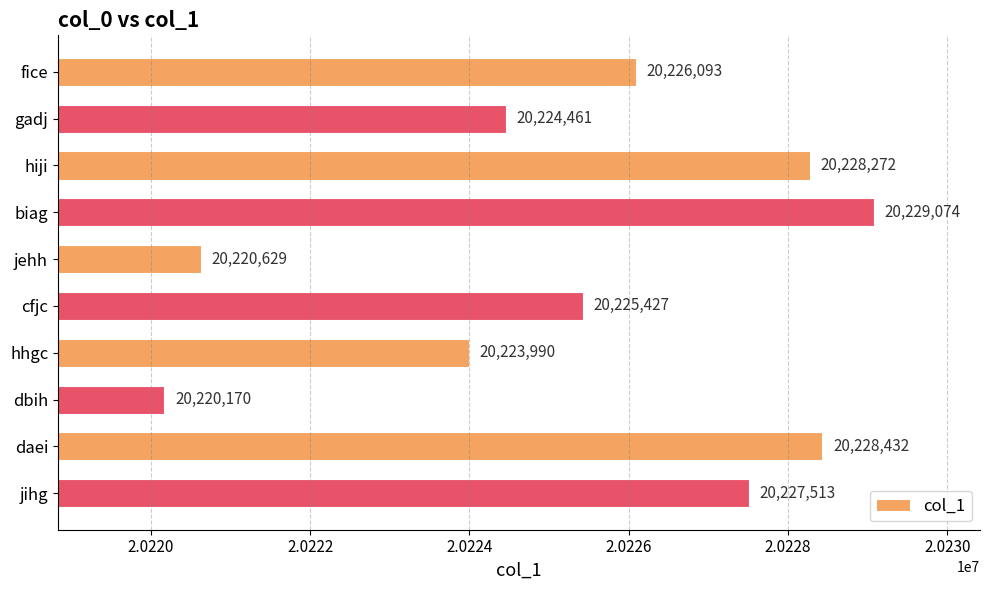

Reading top to bottom, list all the values displayed in this chart.

fice=20226093	gadj=20224461	hiji=20228272	biag=20229074	jehh=20220629	cfjc=20225427	hhgc=20223990	dbih=20220170	daei=20228432	jihg=20227513